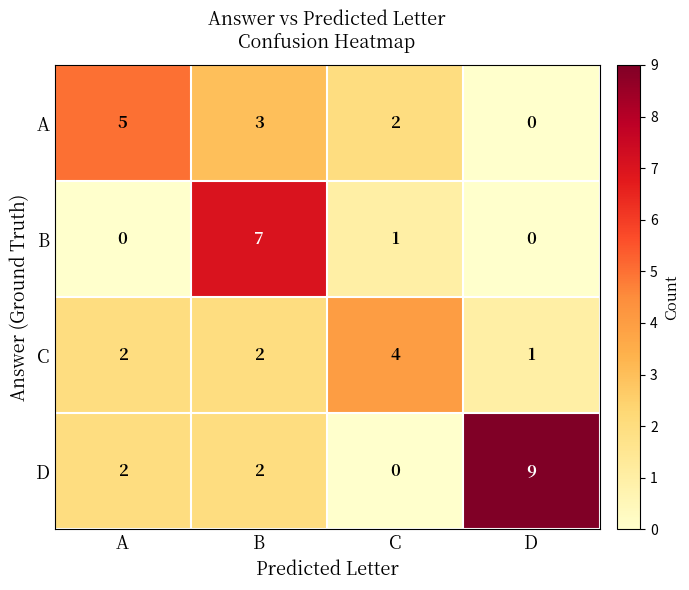

How many distinct data groups are displayed?

4